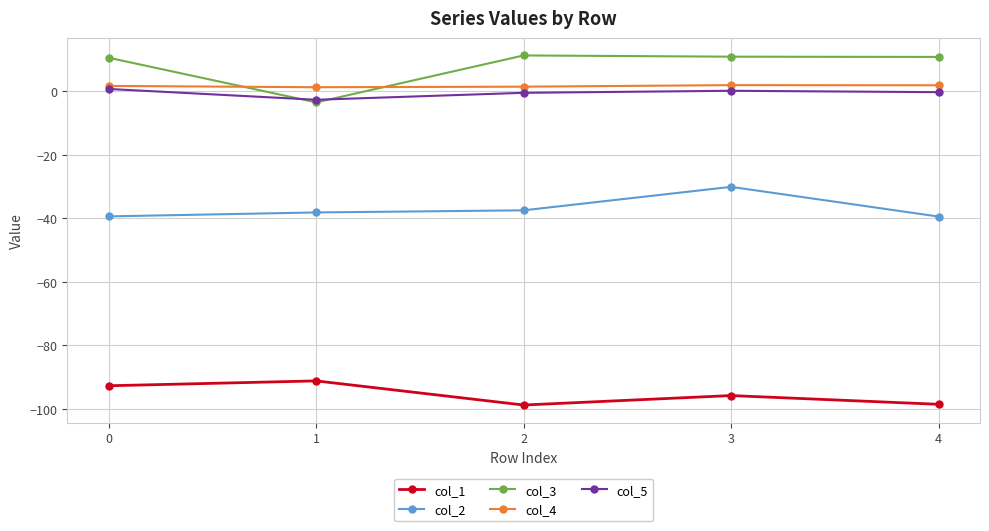

The col_2 series shows -9.4 at 4. True or false?

False